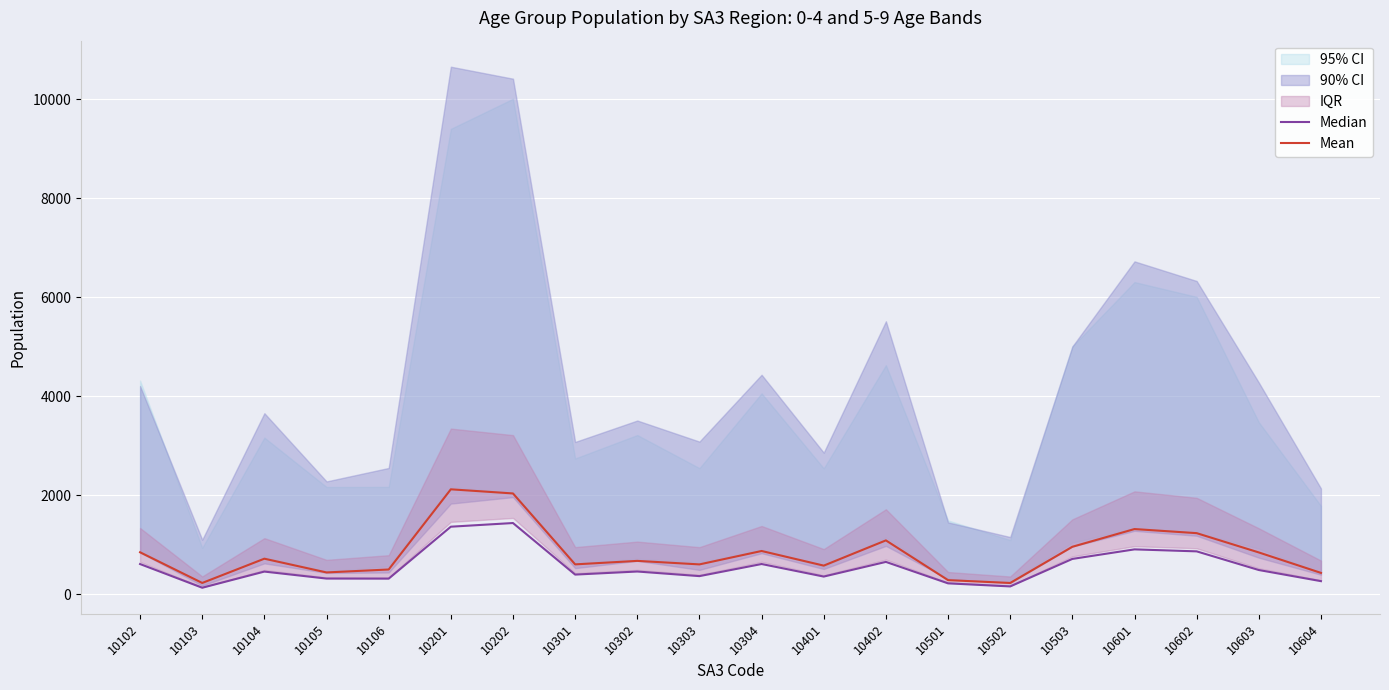

What is the difference between the Mean values at 10105 and 10503?

518.7